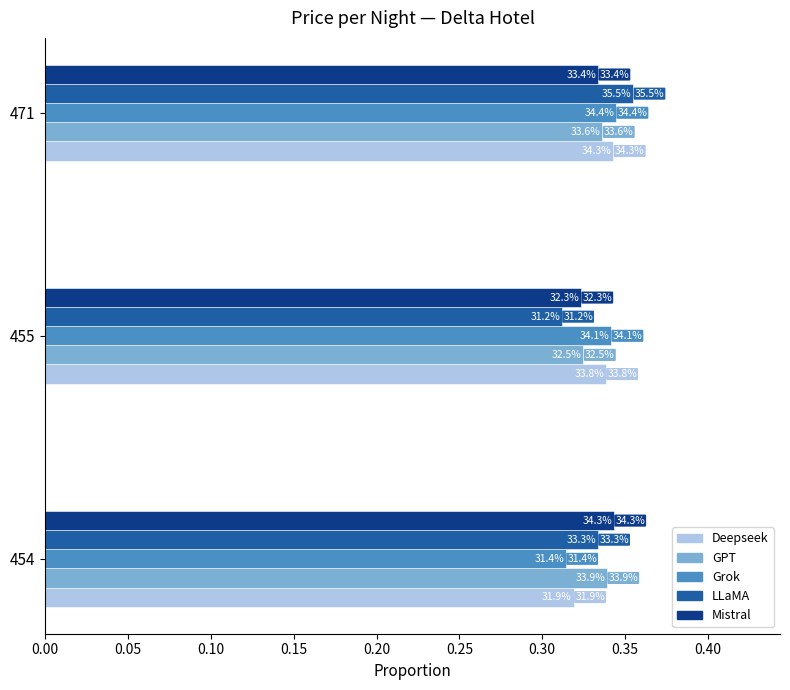

At how many categories does at least one series exceed 0?

3